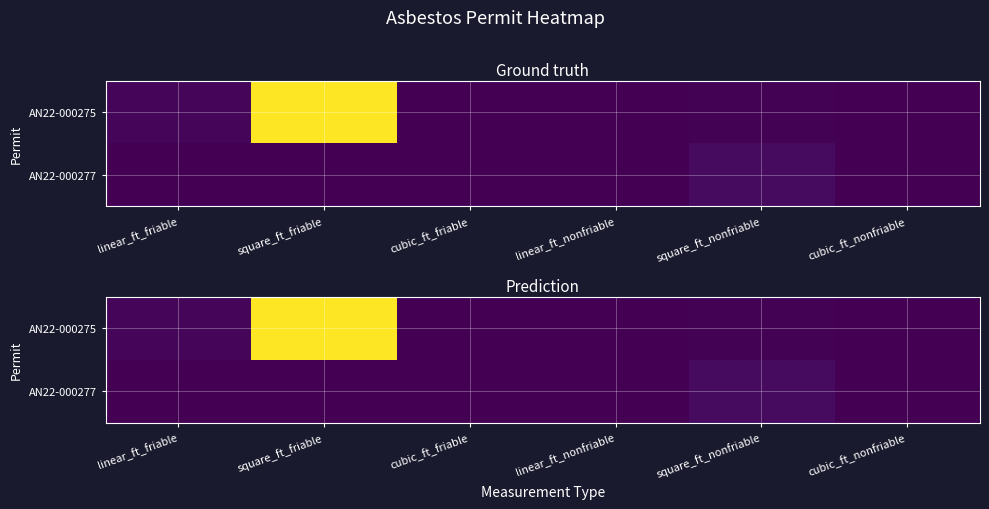

How many data points in AN22-000277 are above 0?

2